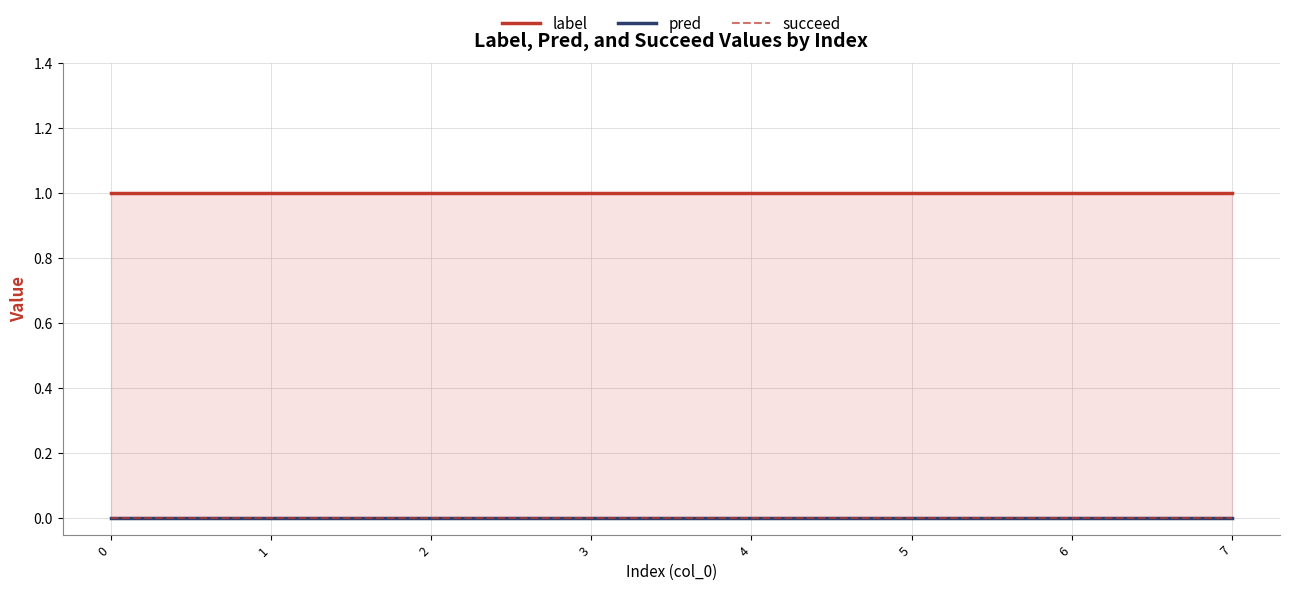

What is the value of the label point at the 4th from the left?

1